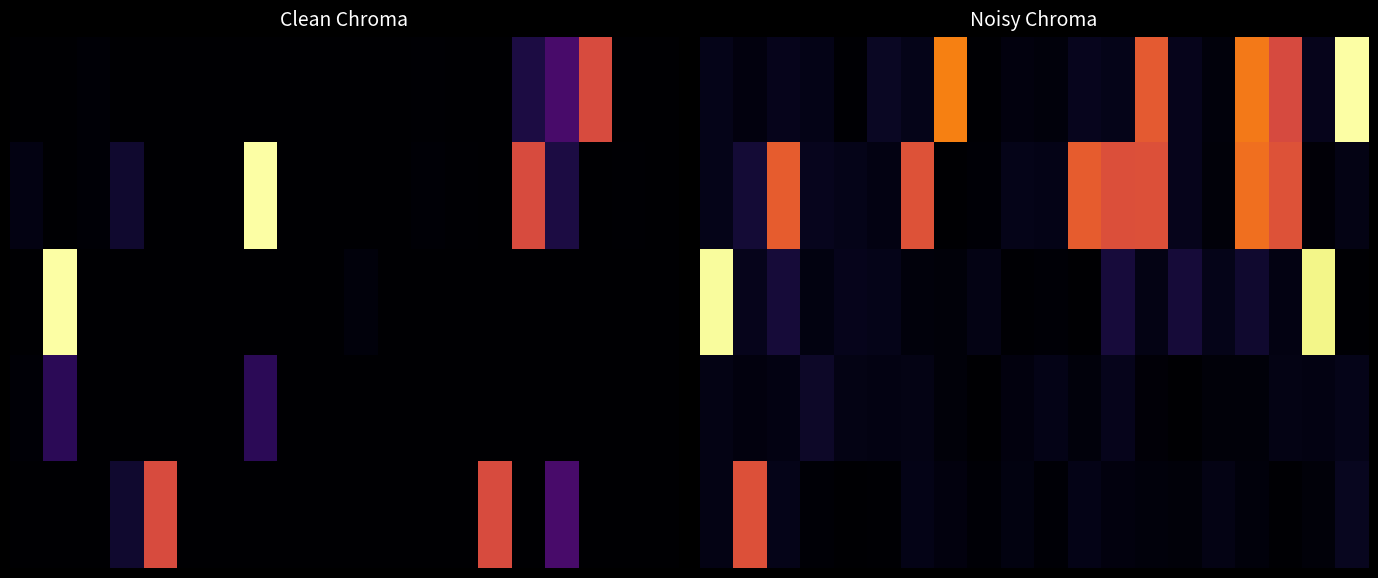

Between 6 and 19, which is larger?

19